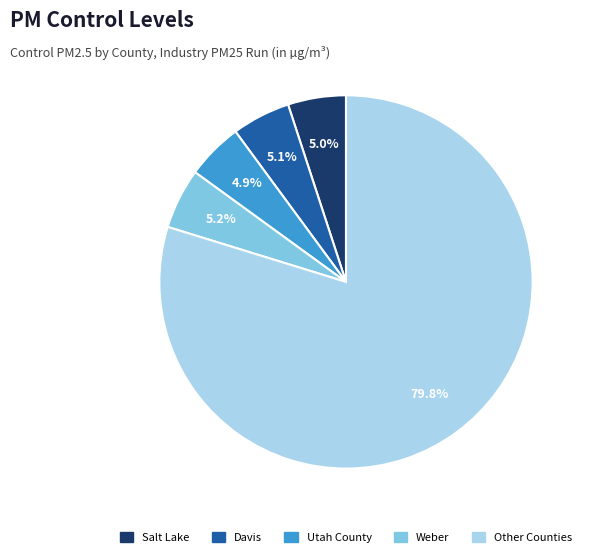

How many segments does this pie chart have?

5